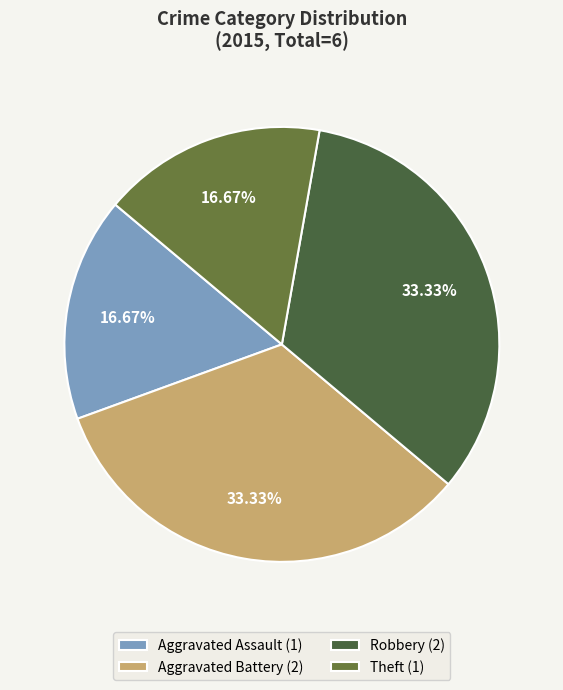

How many slices are in this pie chart?

4